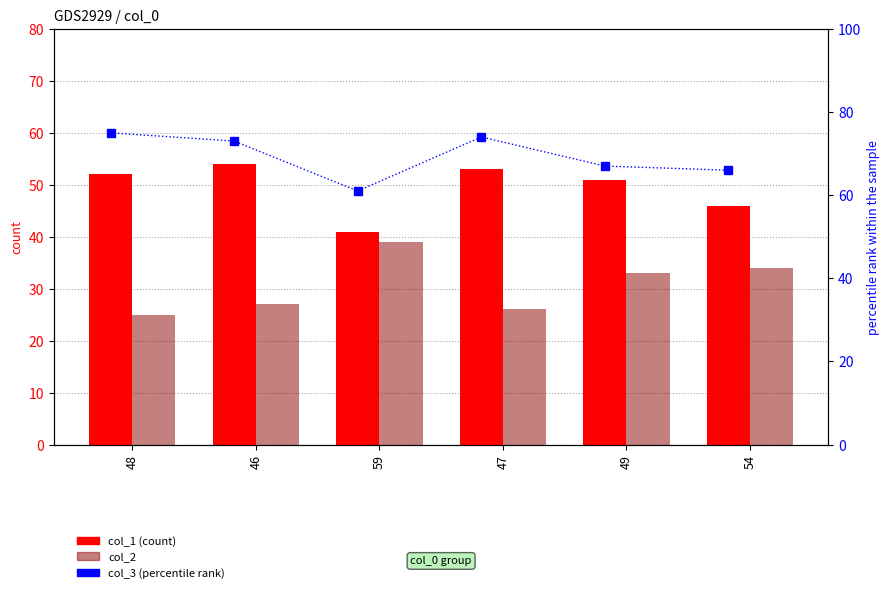

What is the difference between the highest and lowest values at 49?

34